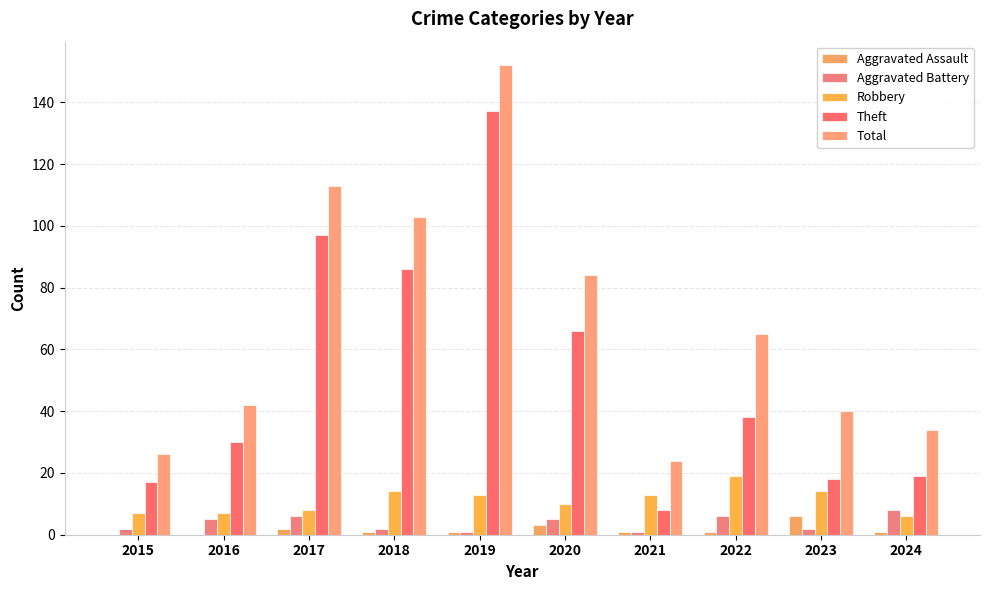

Where does the Theft series first go above 38?

2017